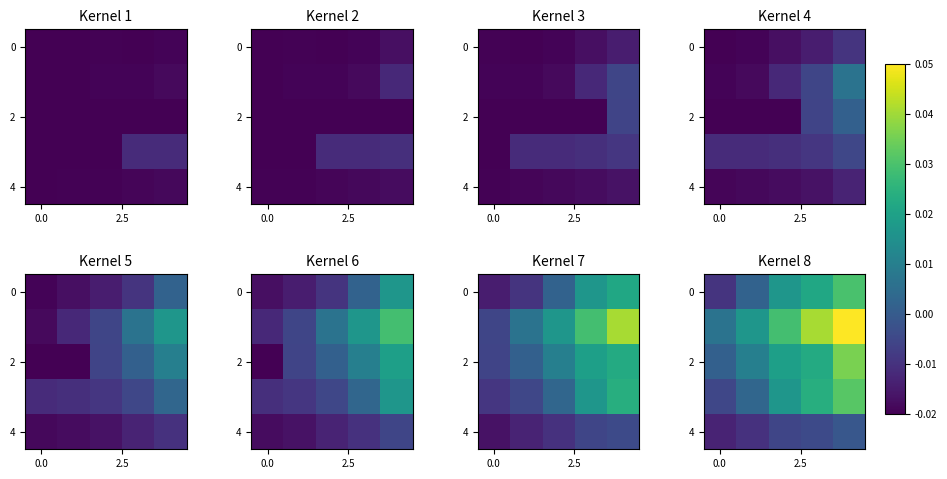

The value of row_0 at 2 is 0.0. True or false?

True